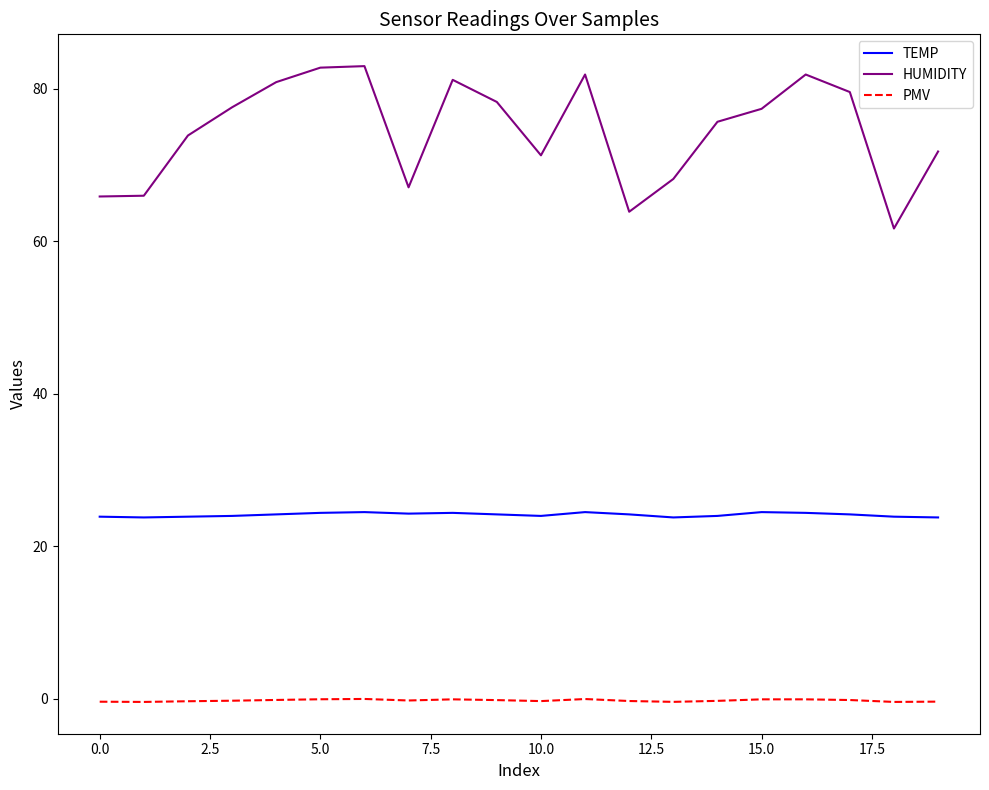

What is the difference between the maximum and minimum values in the HUMIDITY series?

21.3